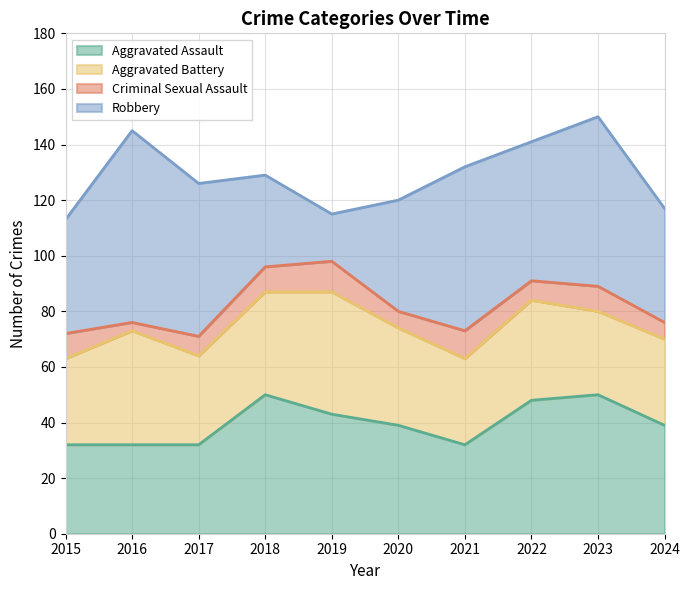

Which category has the highest value in the Aggravated Battery series?

2019